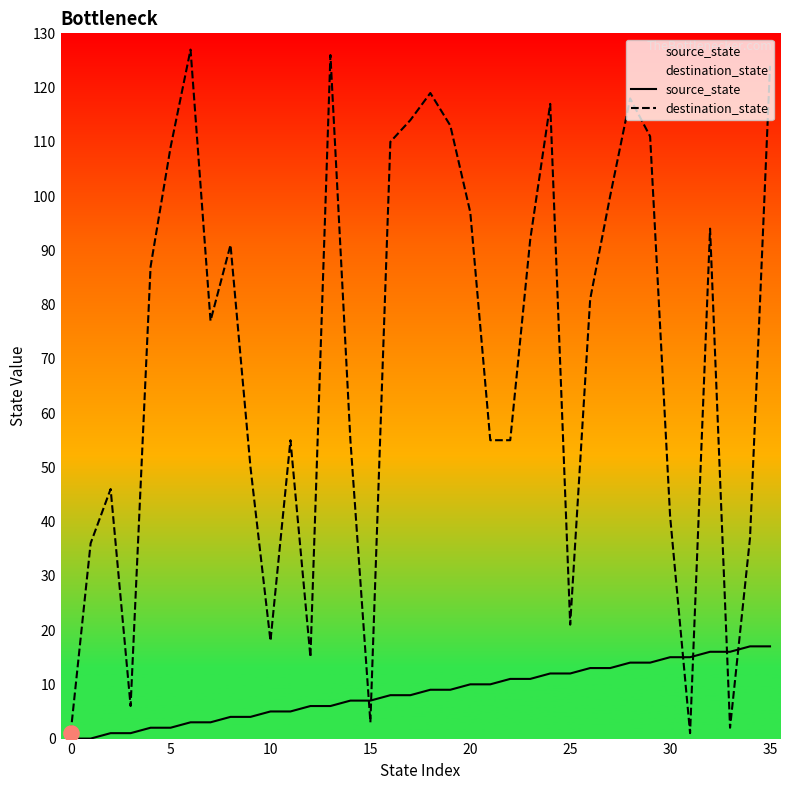

Which series reaches the maximum Y coordinate?

destination_state